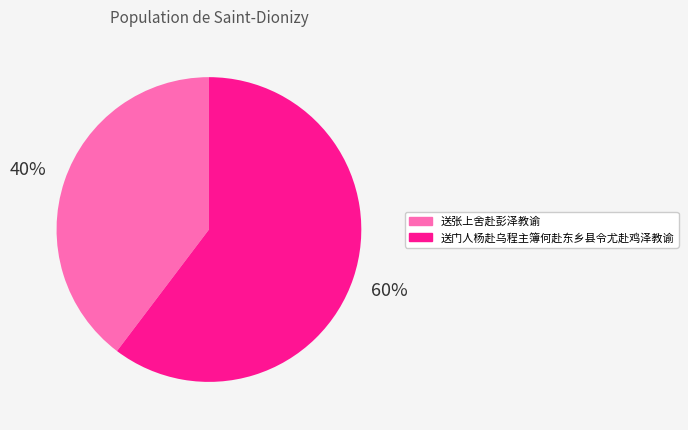

Between 送门人杨赴乌程主簿何赴东乡县令尤赴鸡泽教谕 and 送张上舍赴彭泽教谕, which is larger?

送门人杨赴乌程主簿何赴东乡县令尤赴鸡泽教谕